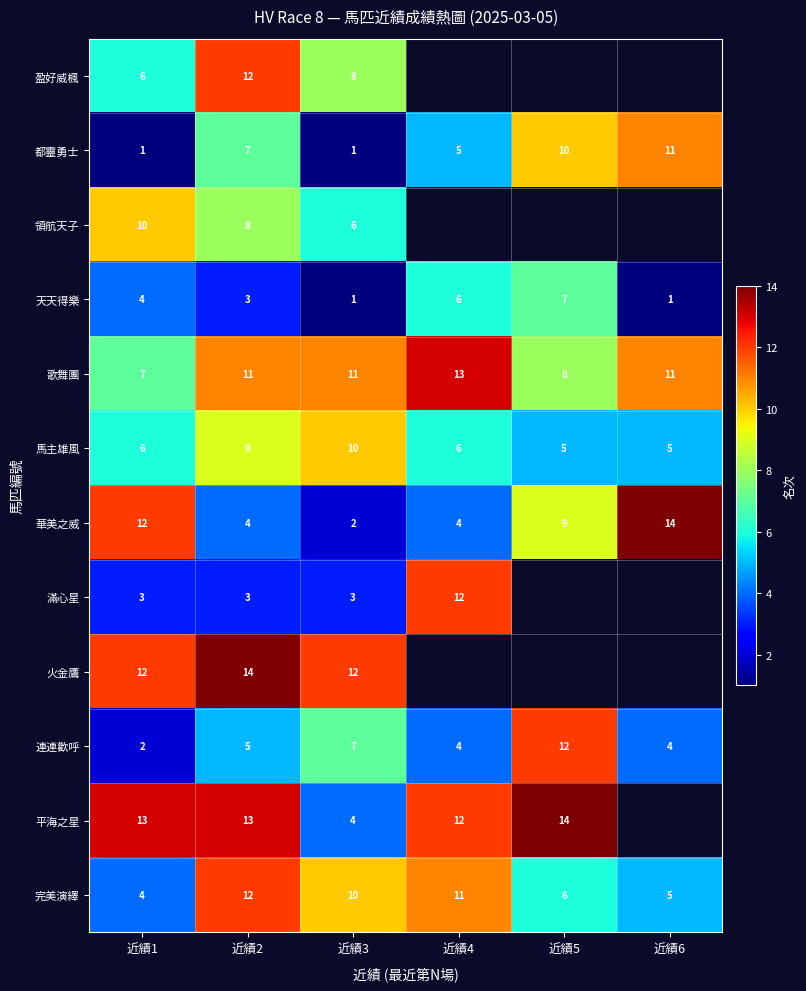

What is the difference between the highest and lowest values at 近績2?

11